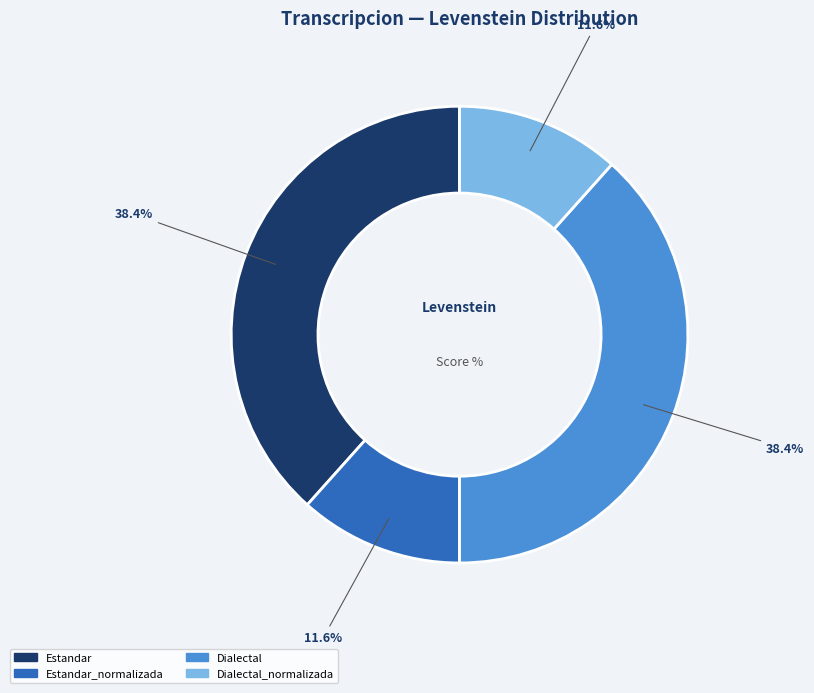

What is the total percentage of Dialectal_normalizada and Dialectal?

50.0%